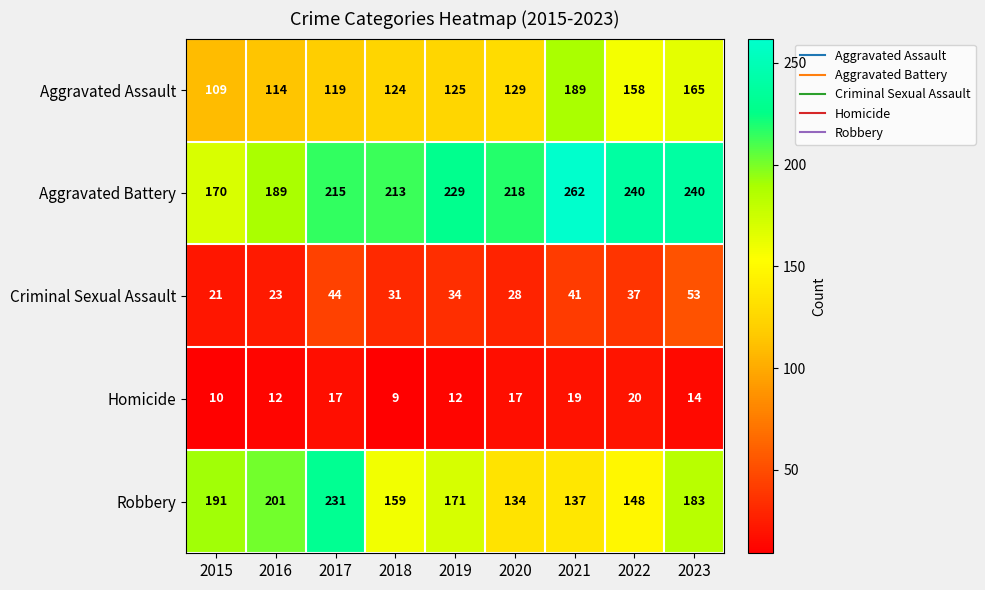

At how many categories does at least one series exceed 48?

9